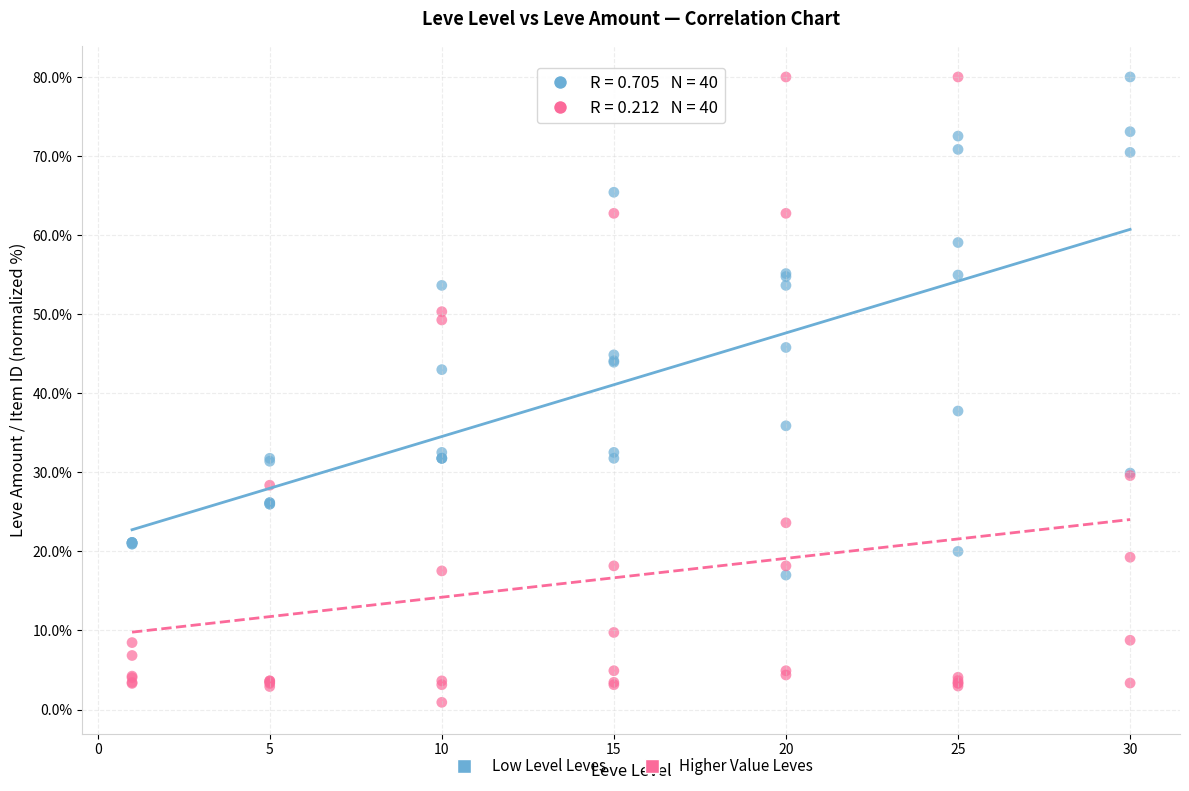

Which series reaches the minimum Y coordinate?

Higher Value Leves